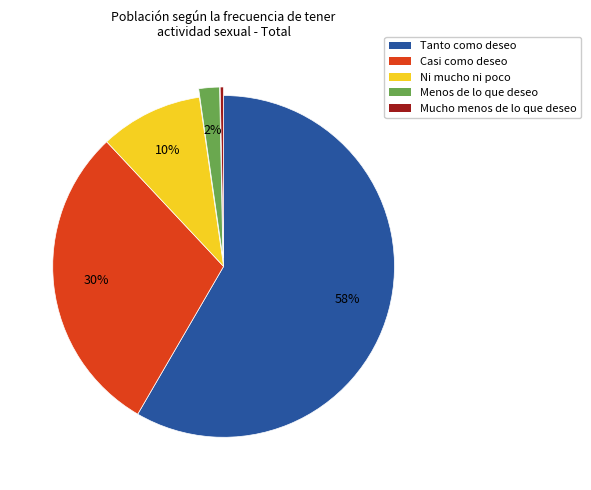

How many segments does this pie chart have?

5